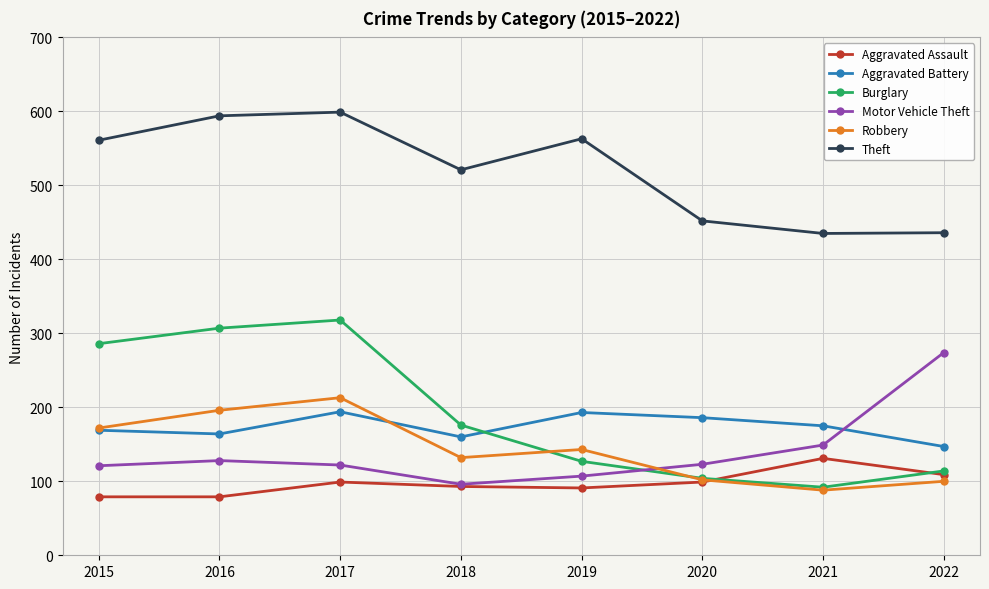

What is the difference between the Robbery values at 2016 and 2017?

17